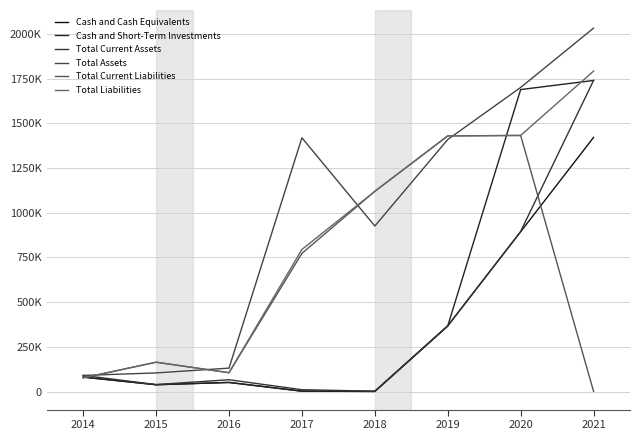

Is this an area chart (filled region under the line)?

No